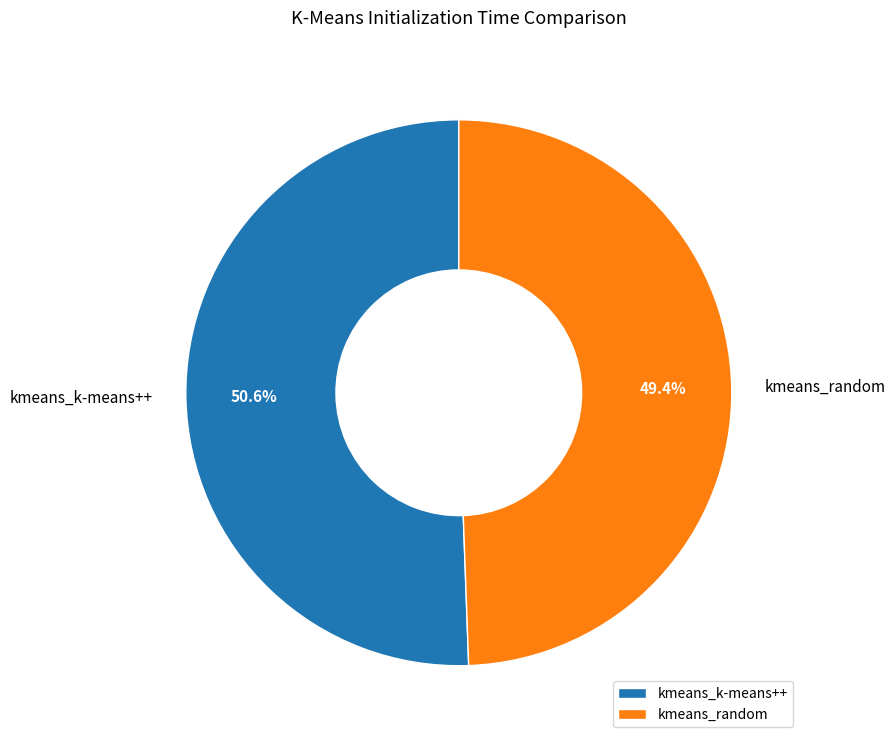

Rank the categories by value from lowest to highest.

kmeans_random, kmeans_k-means++